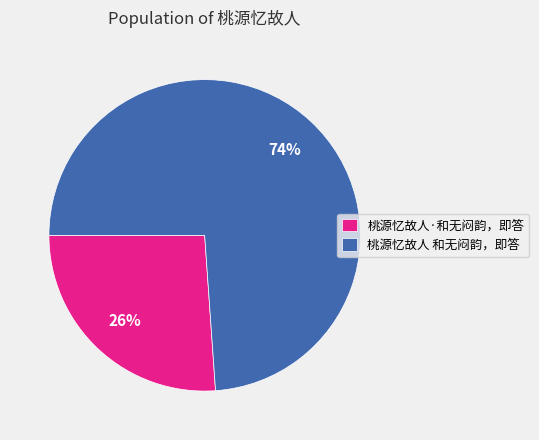

Rank the categories by value from highest to lowest.

桃源忆故人 和无闷韵，即答, 桃源忆故人·和无闷韵，即答